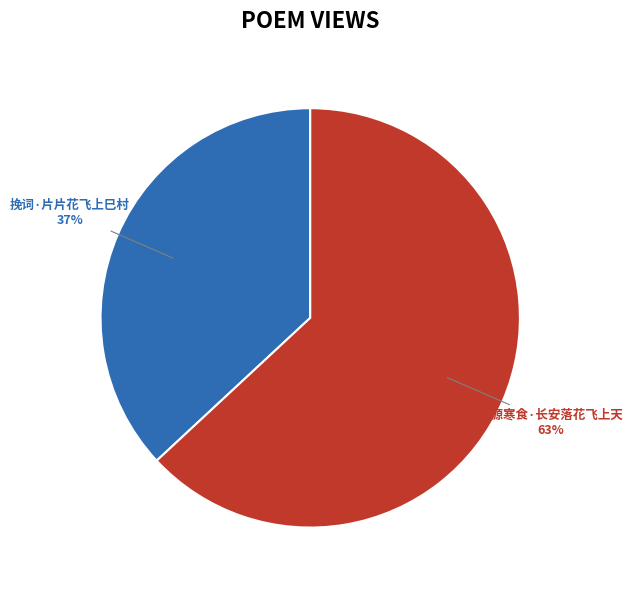

Do 挽词·片片花飞上巳村 and 济源寒食·长安落花飞上天 together represent more than half of the pie?

Yes